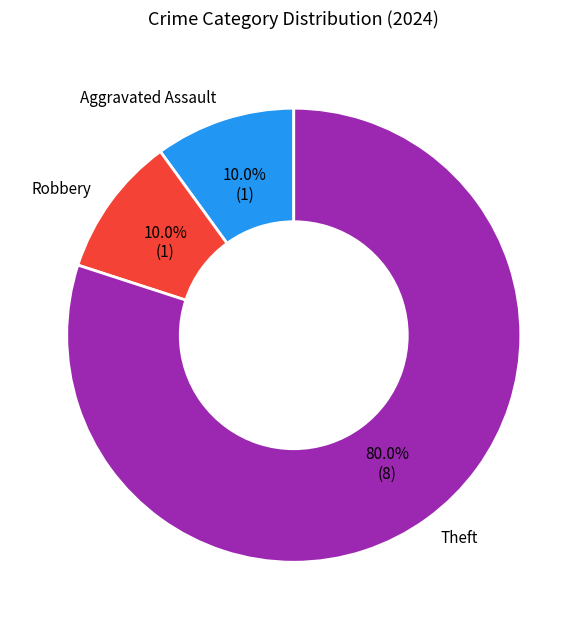

To the nearest percent, what percentage of the pie is Theft?

80%